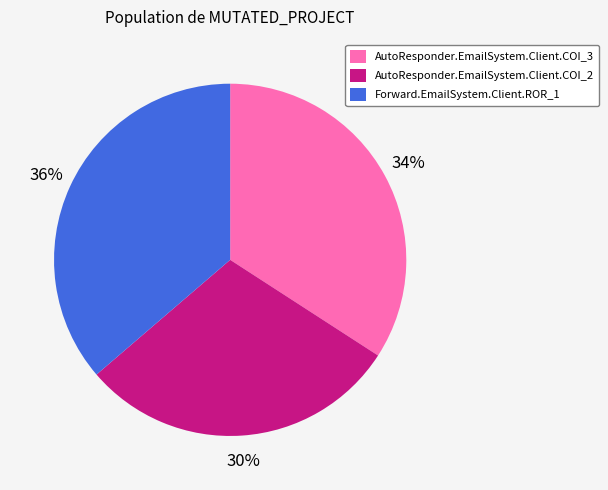

Is there any slice that represents more than half of the pie?

No